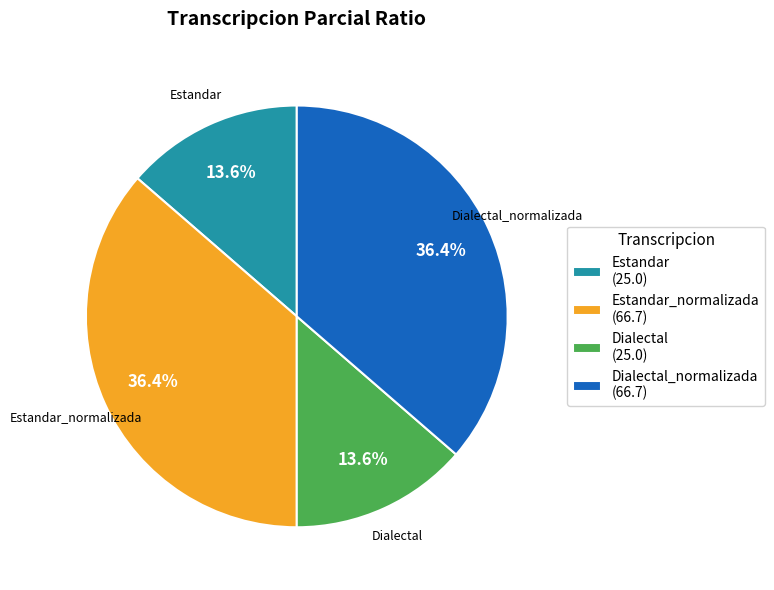

What percentage is NOT represented by Estandar_normalizada?

63.6%